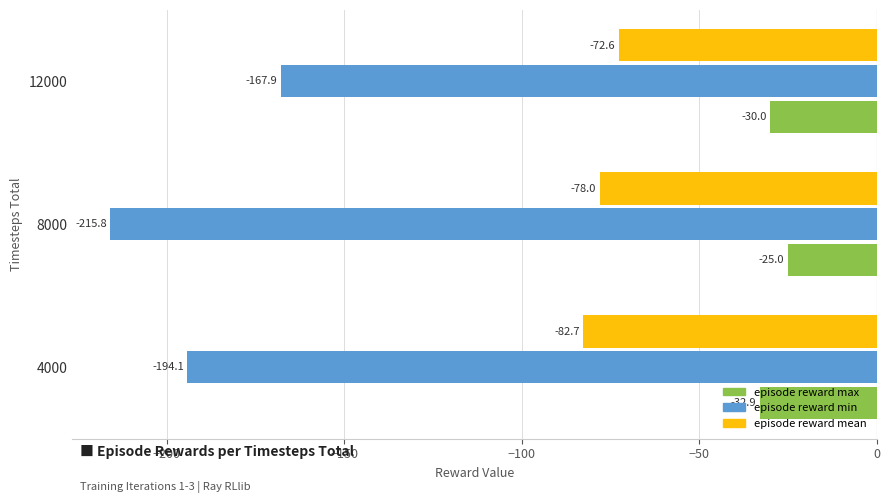

What is the total value across all series at 8000?

-318.8